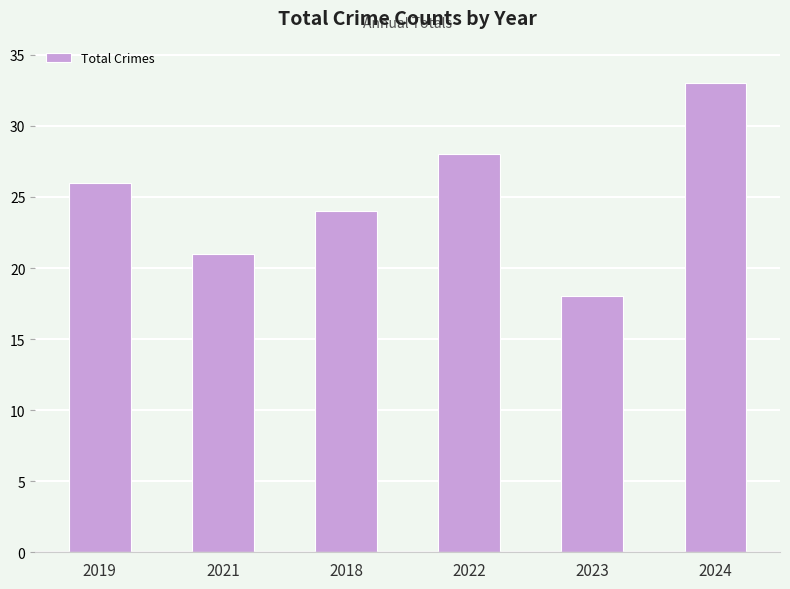

What is the sum of the values at 2019 and 2023?

44